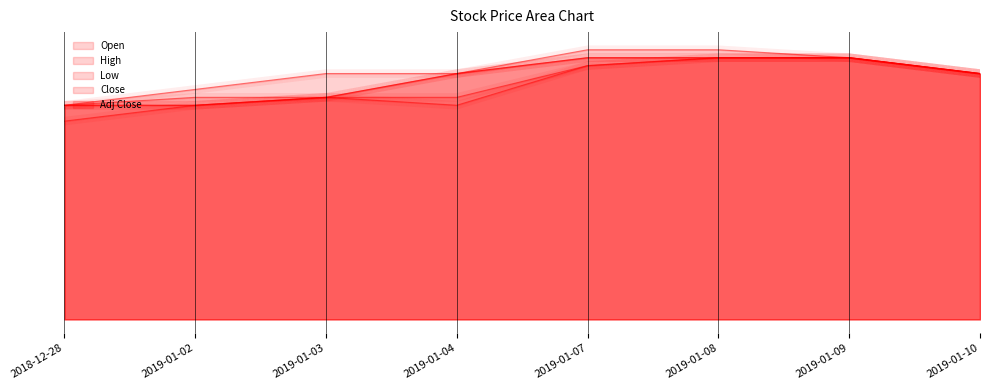

Is it true that Low equals 0.6 at 2019-01-09?

False